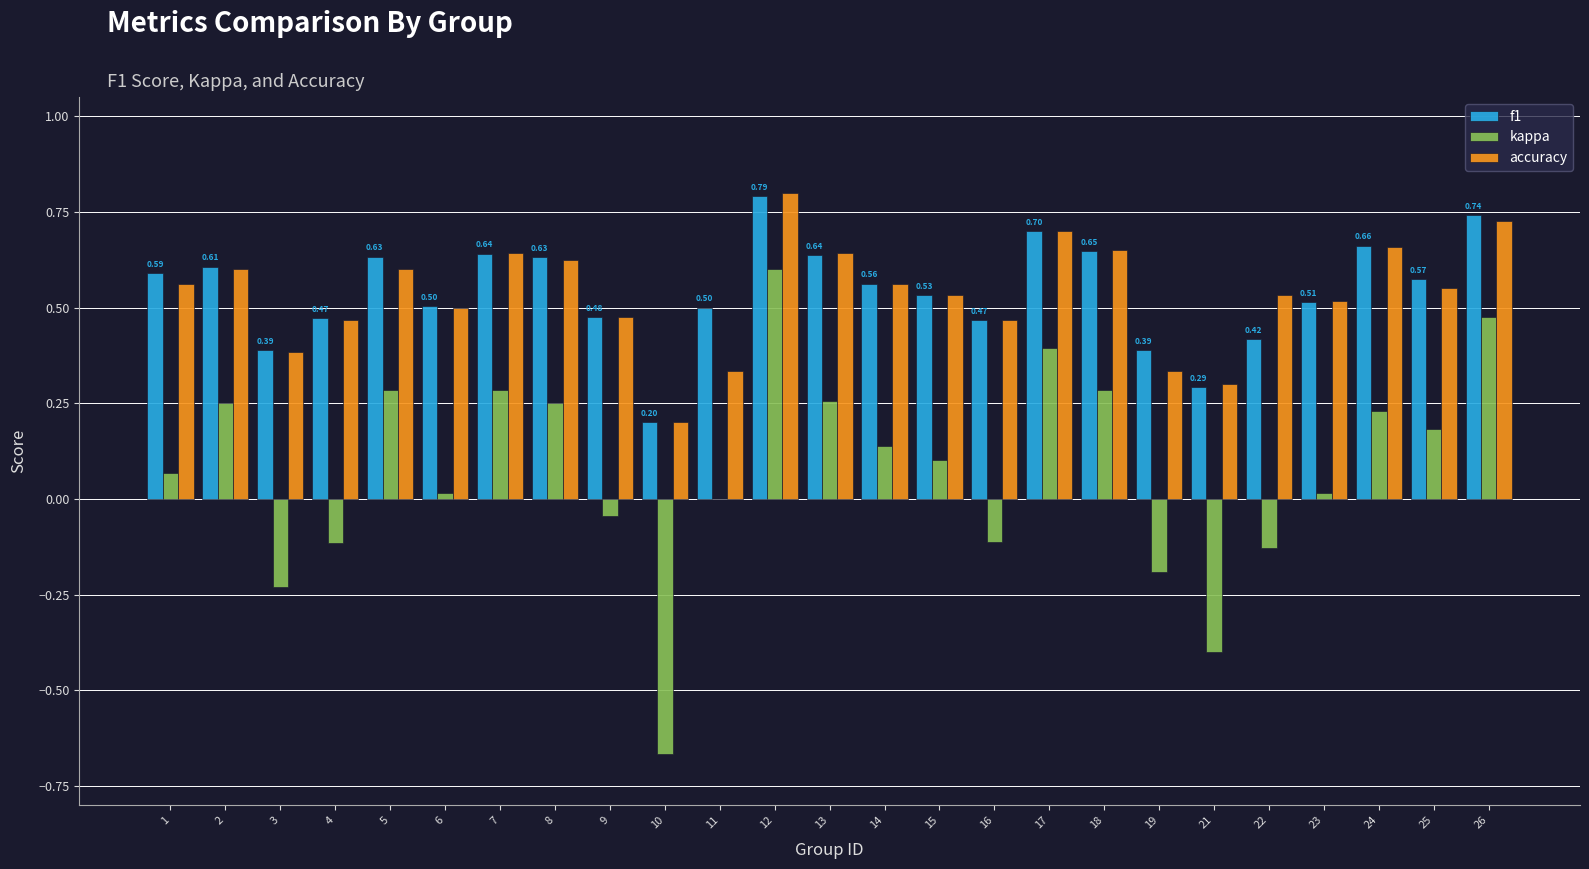

The kappa series shows 0.3 at 18. True or false?

True